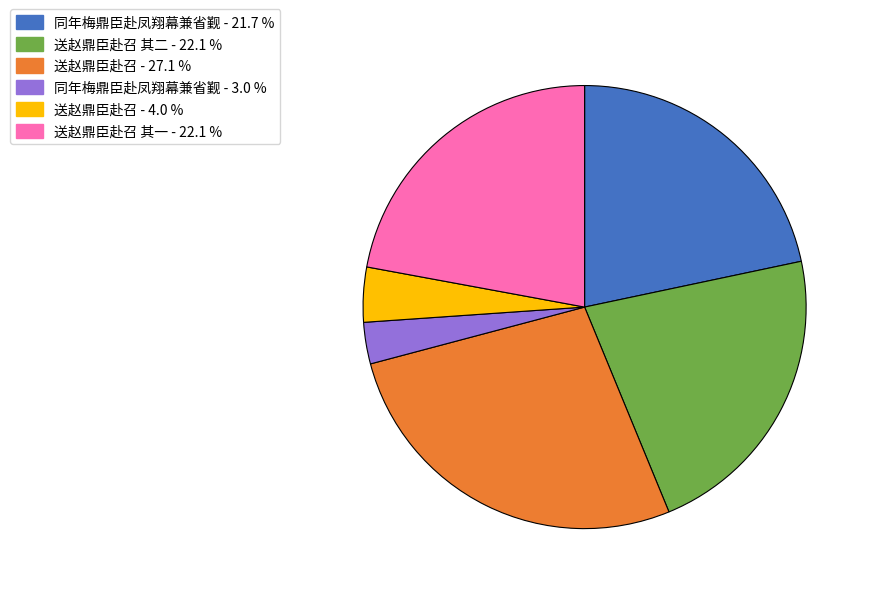

Count the number of slices in the pie.

6